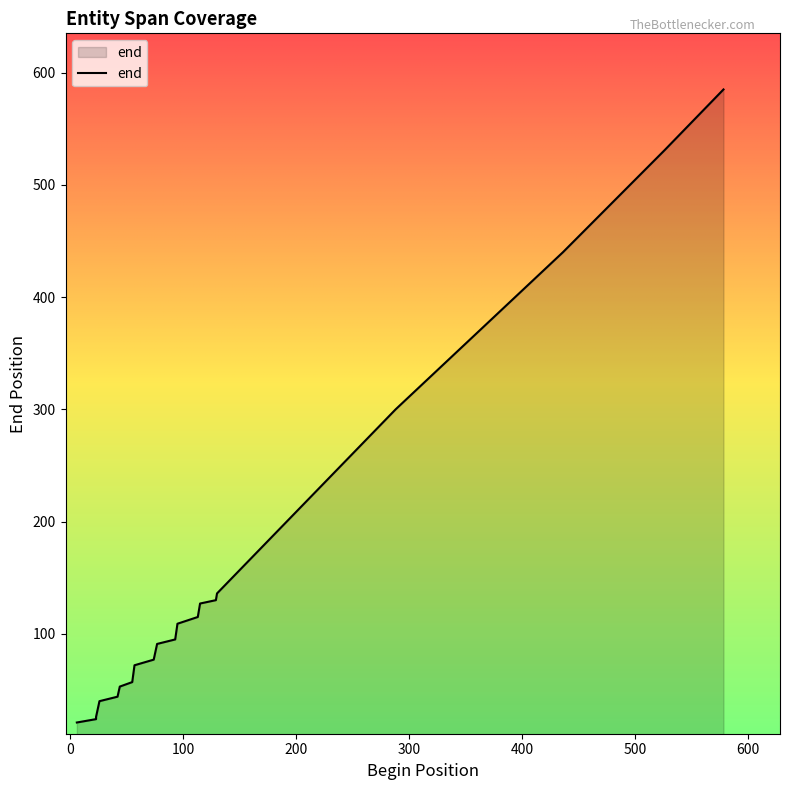

Reading left to right, extract all data points from this chart.

6=21	23=24	23=26	26=40	42=44	44=53	55=57	57=72	74=77	77=91	93=95	95=109	113=115	115=127	129=130	130=136	288=300	436=440	526=531	578=585